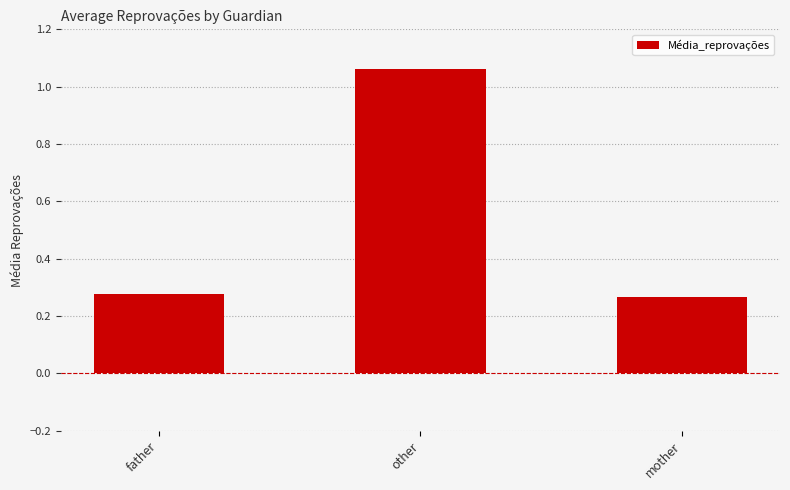

What is the difference between the maximum and minimum values?

0.8